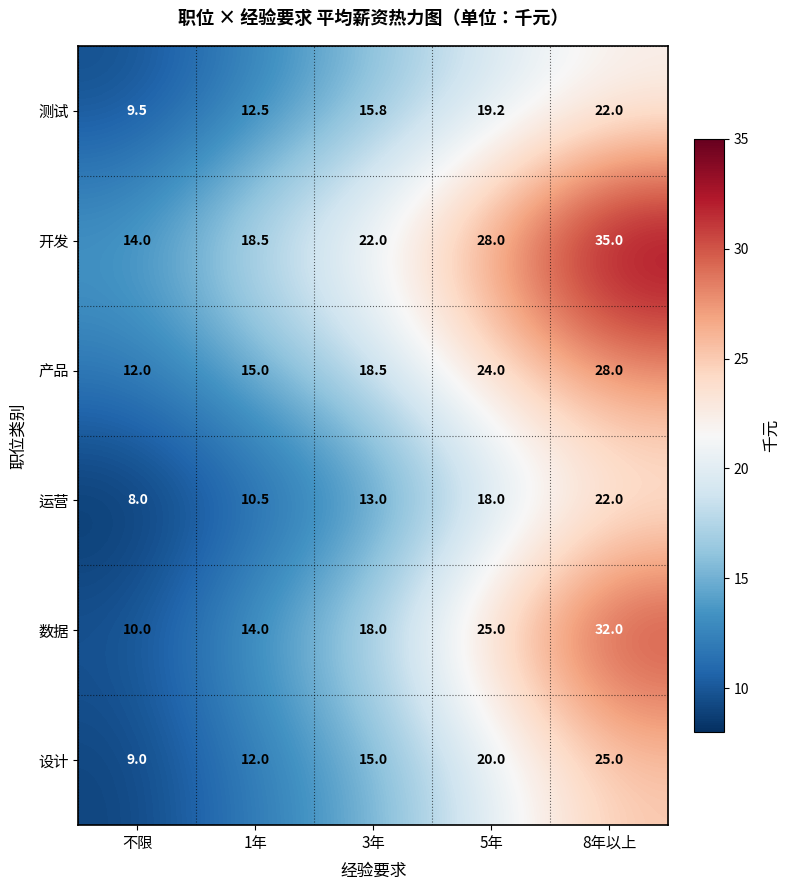

Which series has the widest spread of values?

数据